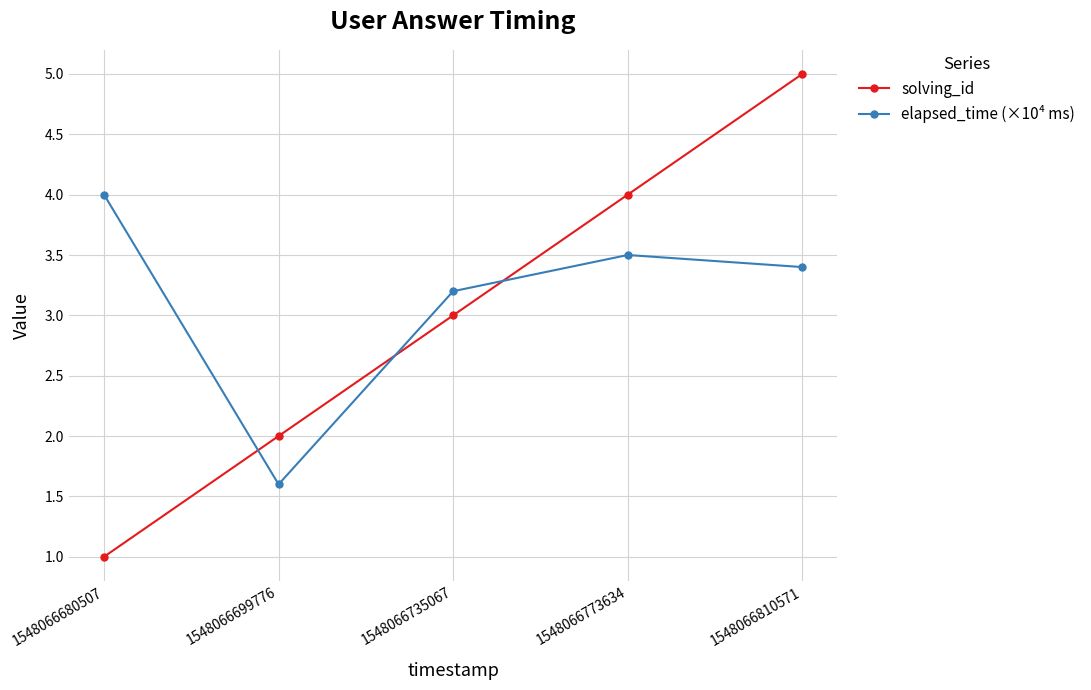

How many intersections are there between solving_id and elapsed_time (×10⁴ ms)?

3